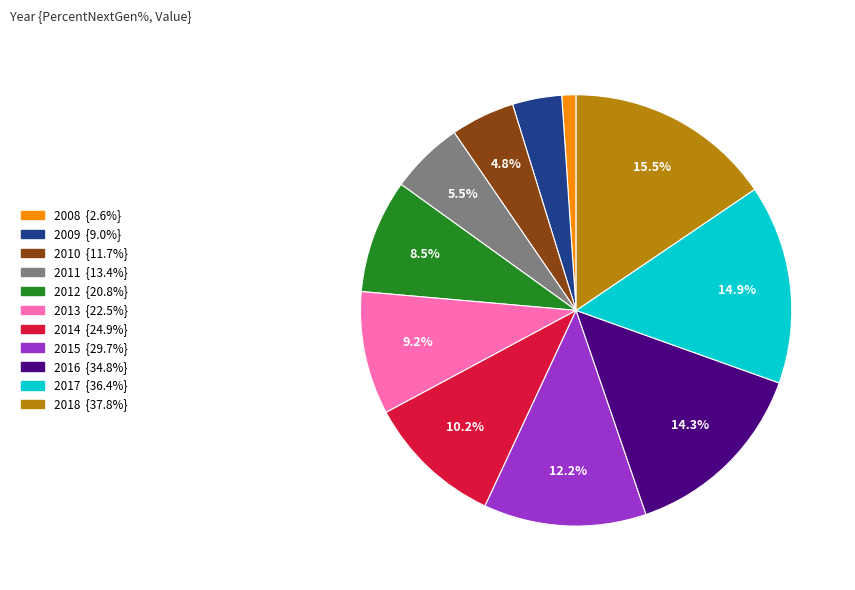

Which has a higher value, 2017 or 2016?

2017